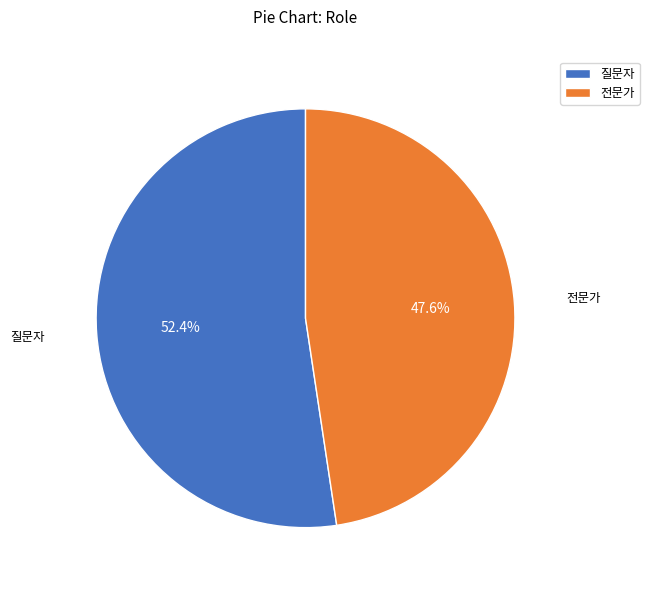

Count the number of slices in the pie.

2